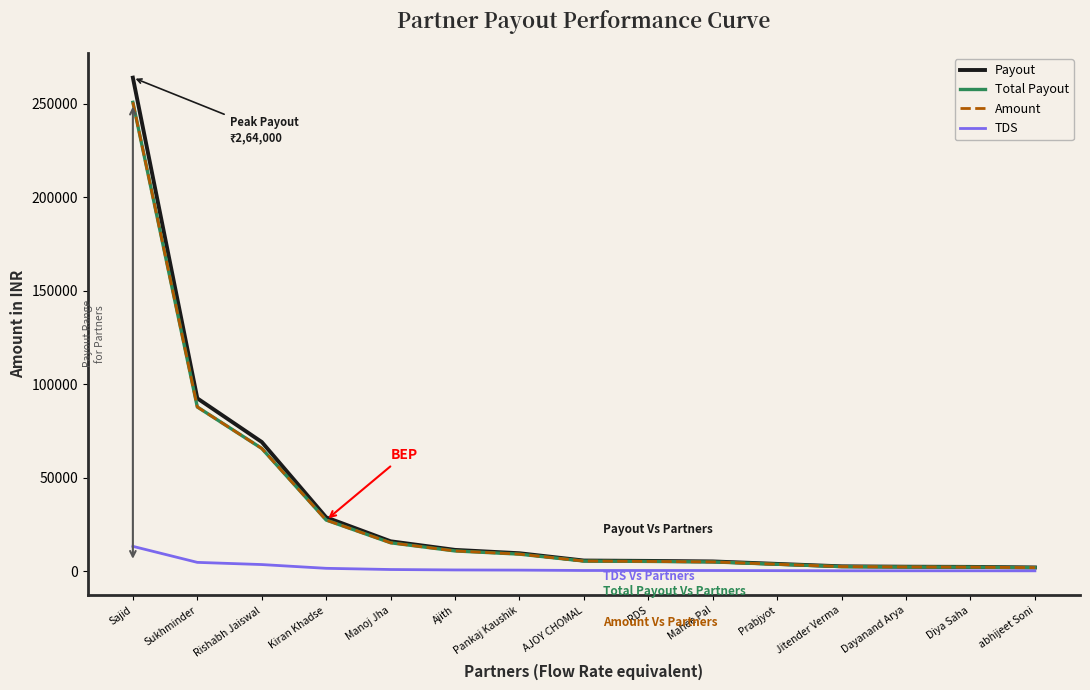

Which series has the widest spread of values?

Payout